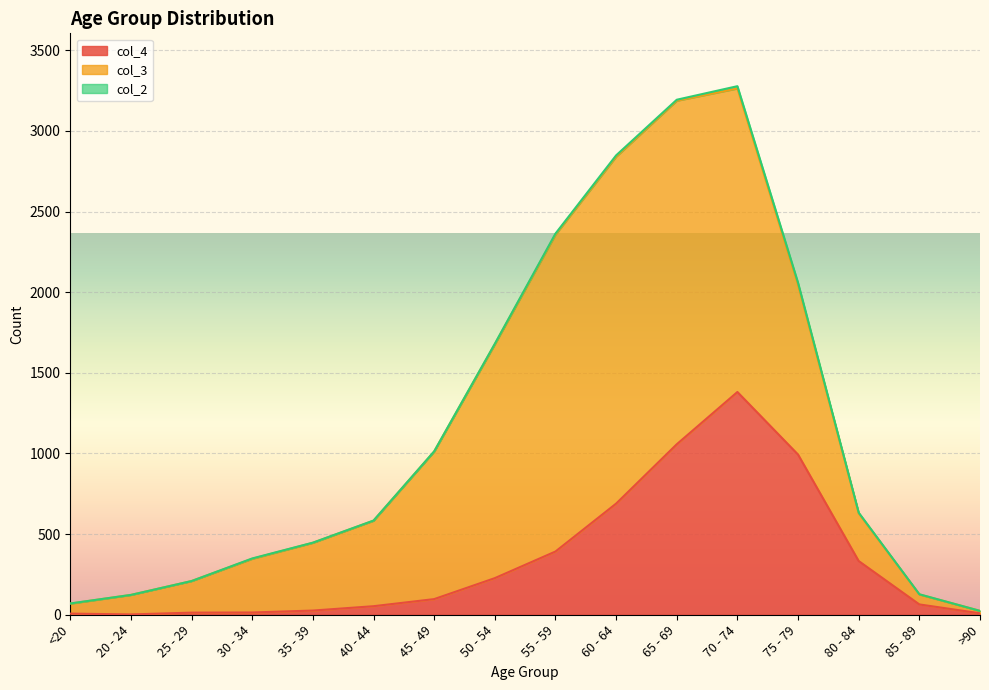

True or false: col_2 has a value of 6 at 20 - 24.

False